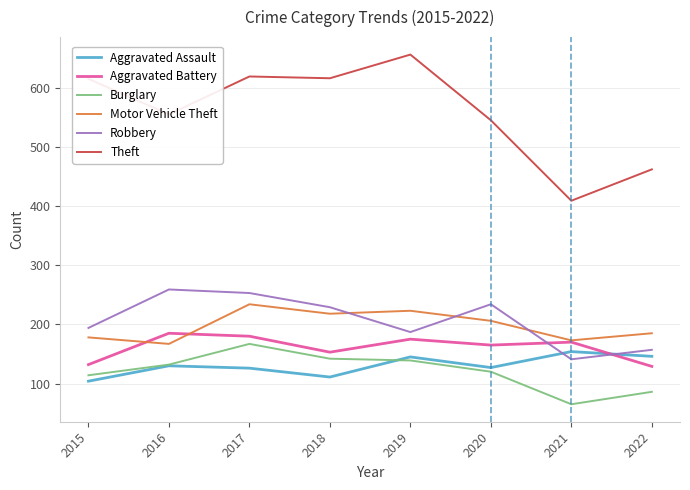

Does the chart have visible grid lines?

Yes